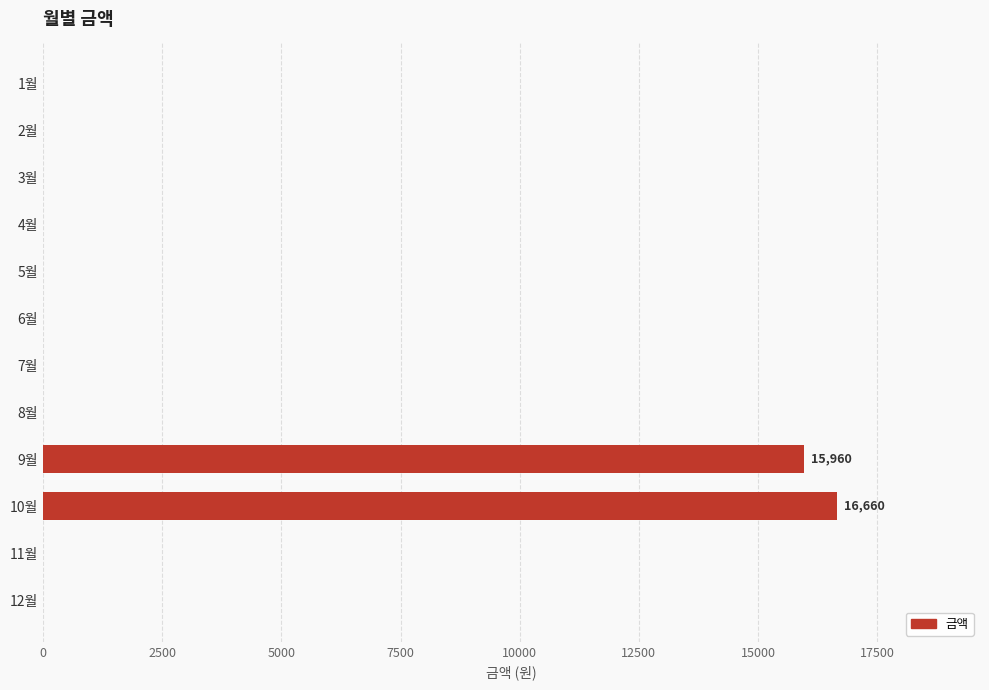

The value at 7월 is 0. True or false?

True